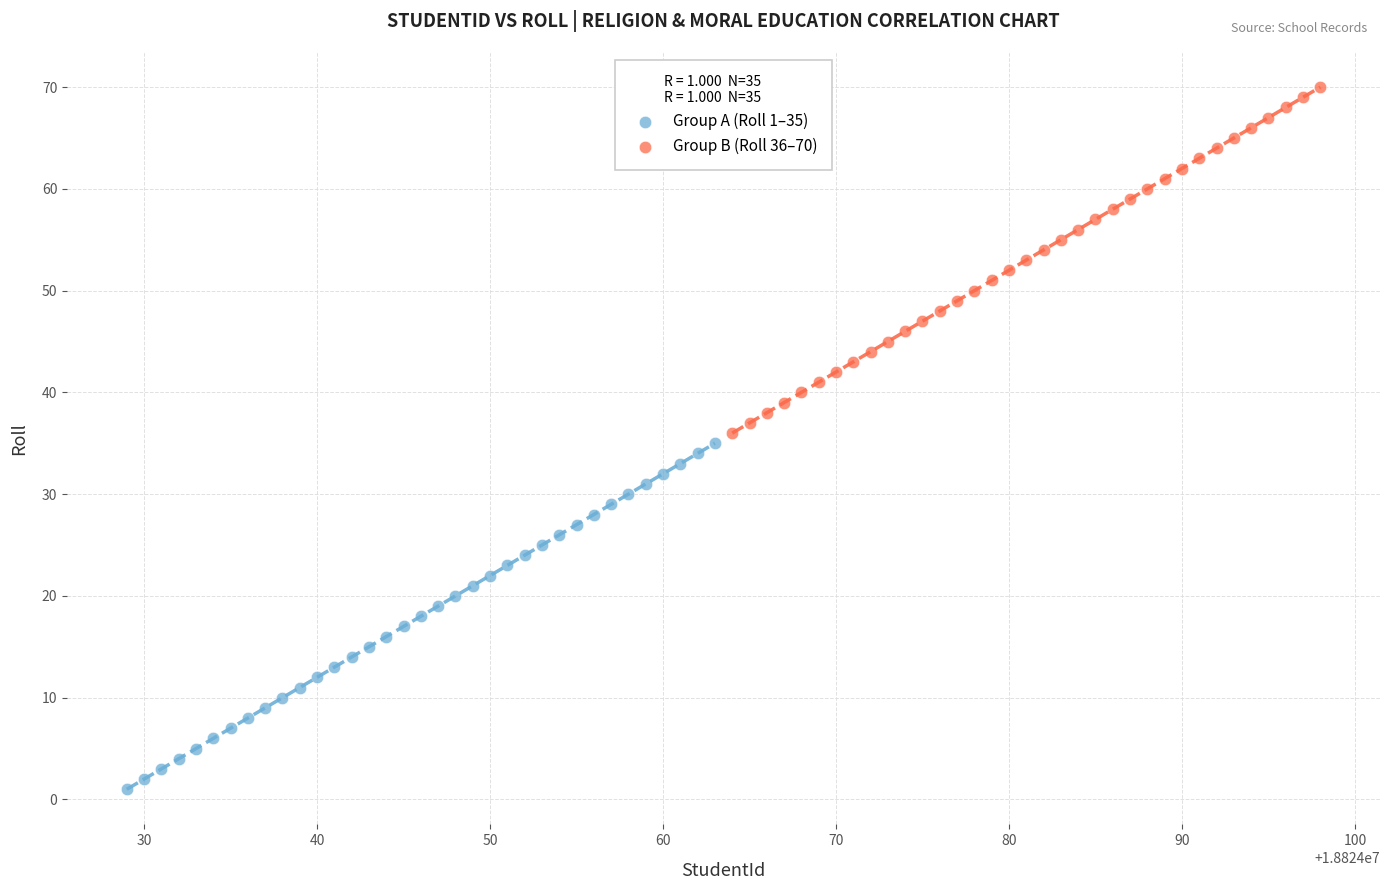

Which series reaches the minimum Y coordinate?

Group A (Roll 1–35)